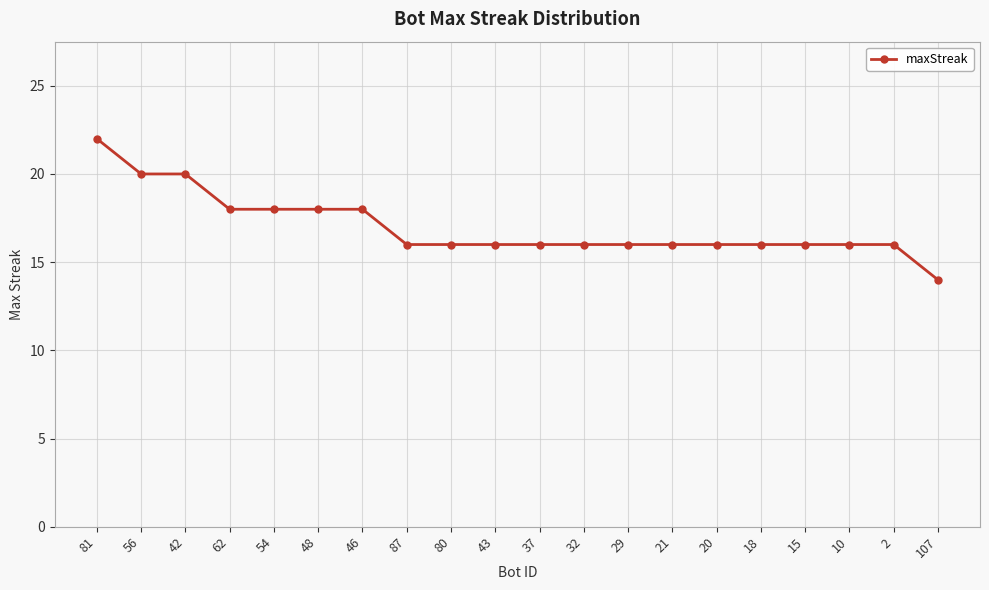

Reading left to right, what are all the values shown in this chart?

81=22	56=20	42=20	62=18	54=18	48=18	46=18	87=16	80=16	43=16	37=16	32=16	29=16	21=16	20=16	18=16	15=16	10=16	2=16	107=14